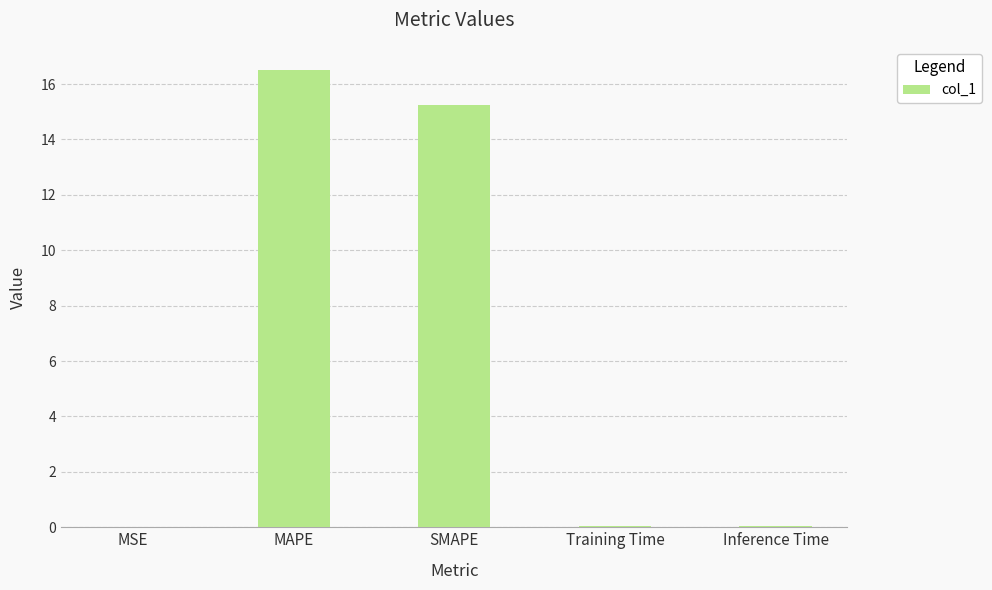

The value at MSE is 0.0. True or false?

True